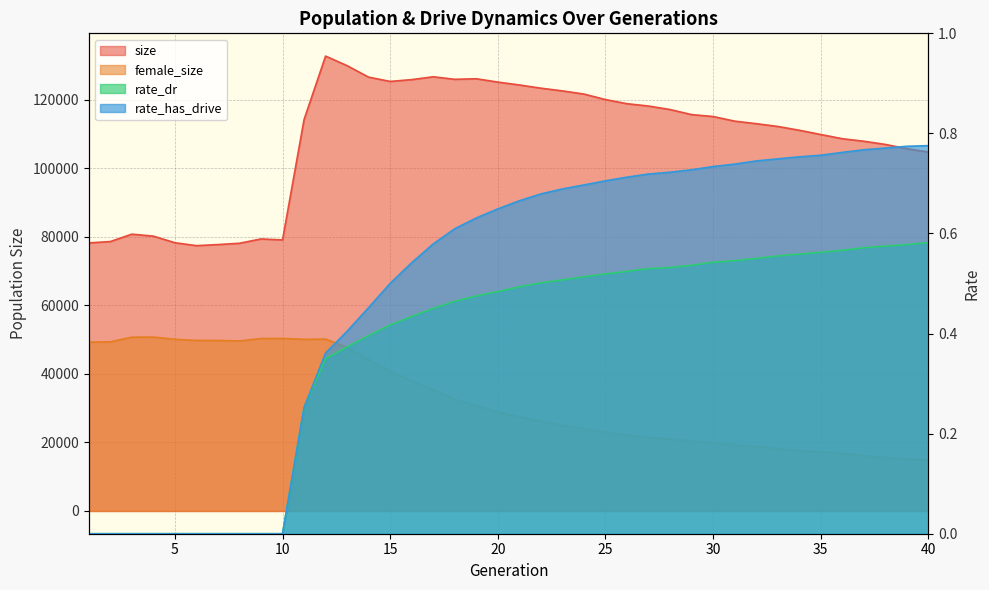

What is the value of the female_size point at the 25th from the left?

23024.0